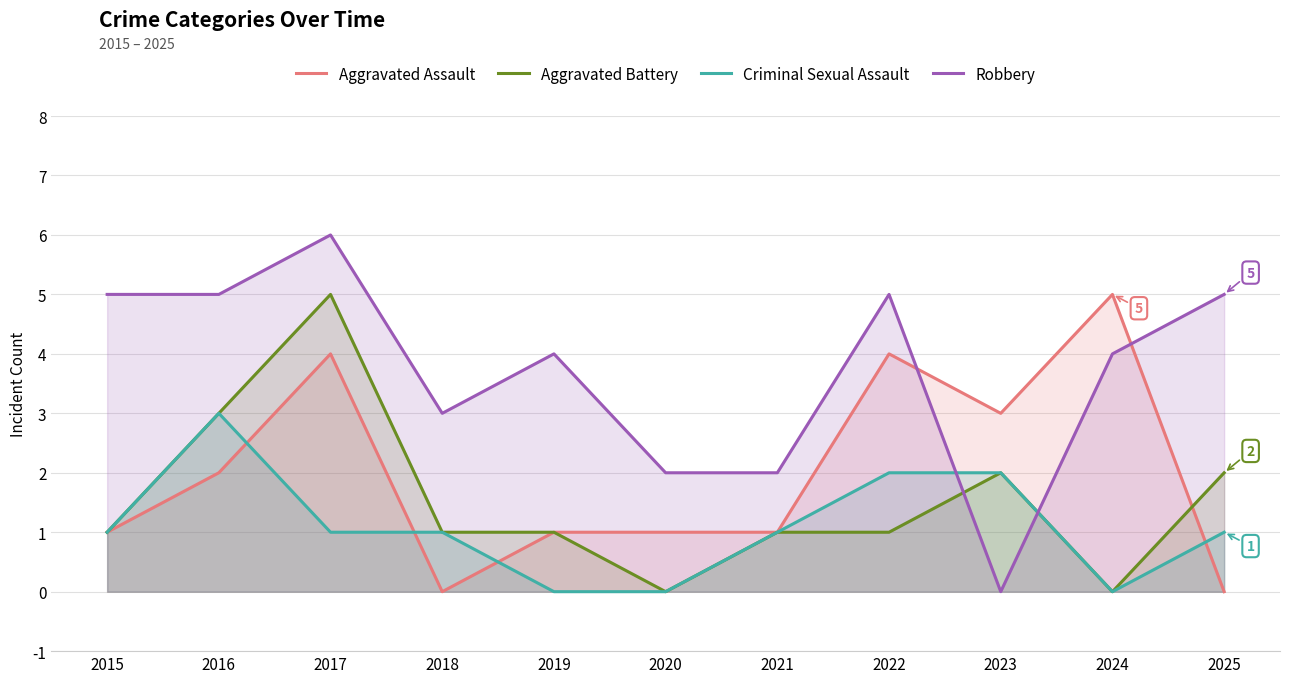

How many interior local valleys does the Aggravated Battery series have?

2